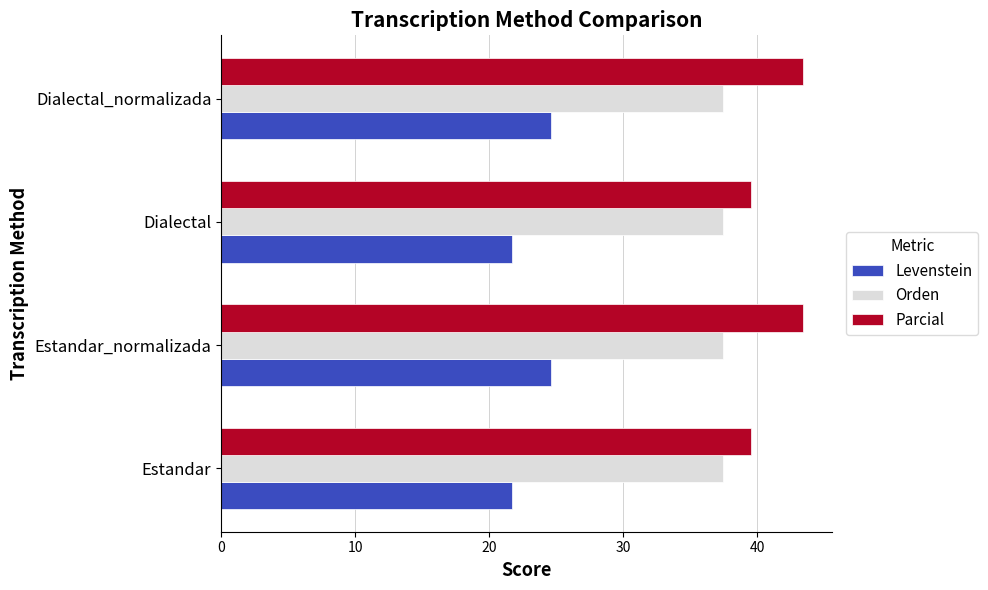

At Dialectal, list the series in order from smallest to largest.

Levenstein, Orden, Parcial